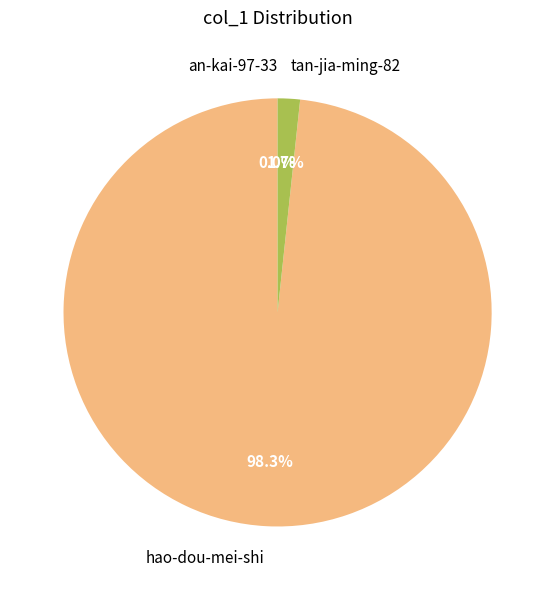

Do hao-dou-mei-shi and tan-jia-ming-82 together represent more than half of the pie?

Yes